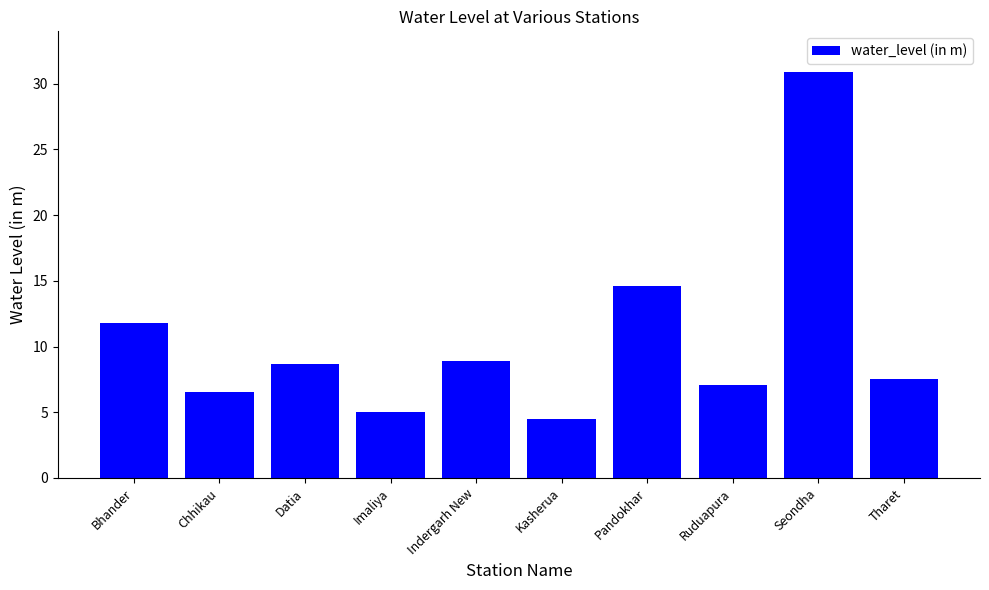

Between Kasherua and Tharet, which is larger?

Tharet